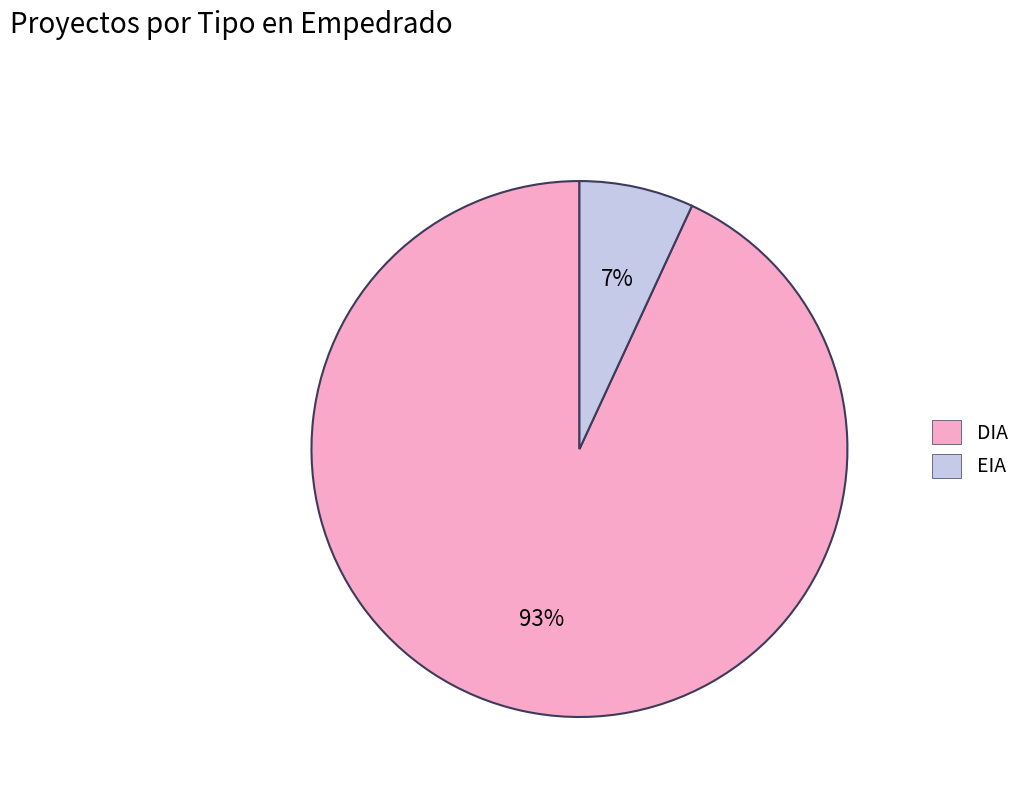

Is it true that EIA is 7% of the pie?

True